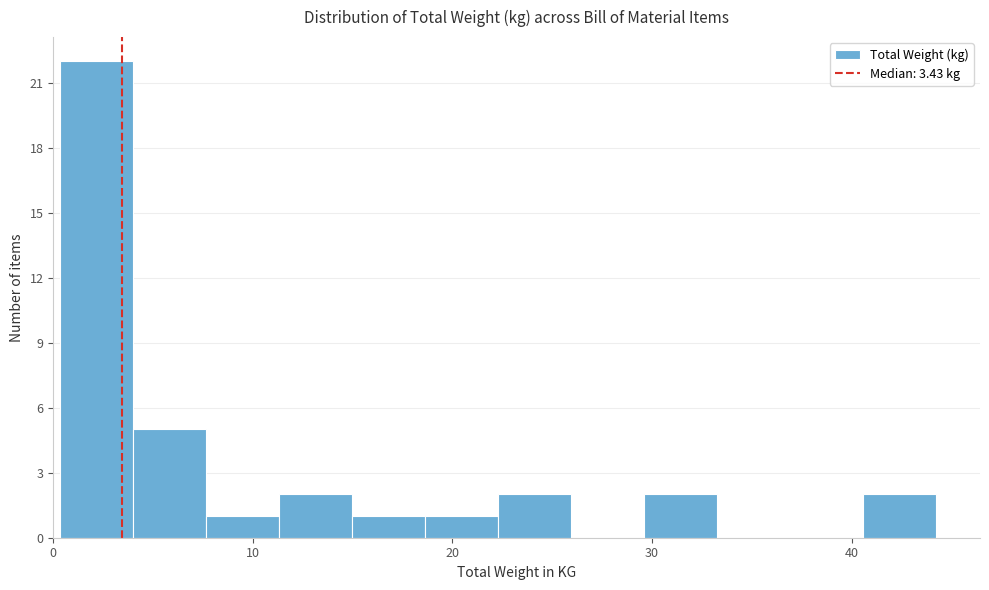

Read against the x-axis, roughly where is the centre of the tallest bar?

2